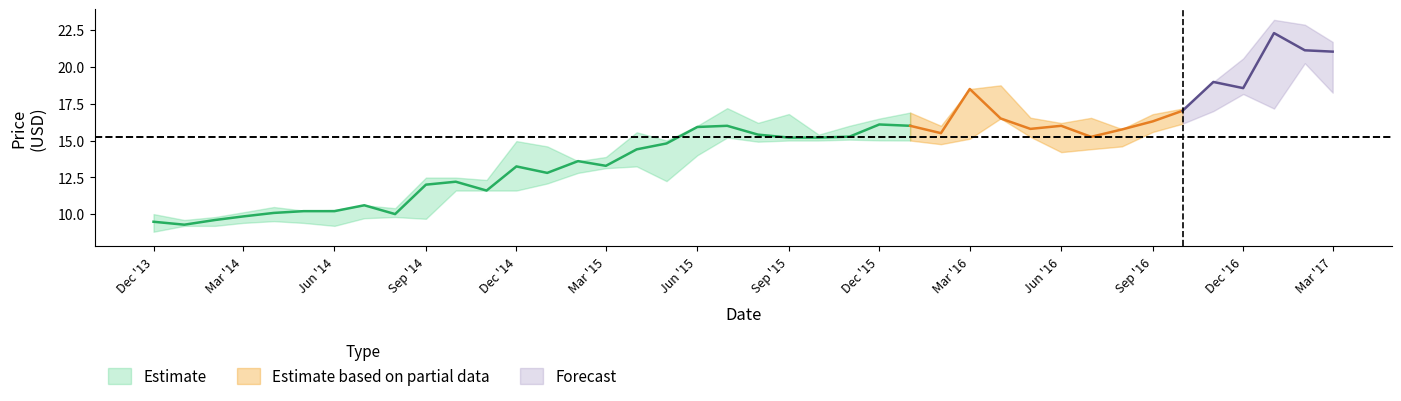

What is the lowest value of the Close series?

9.3